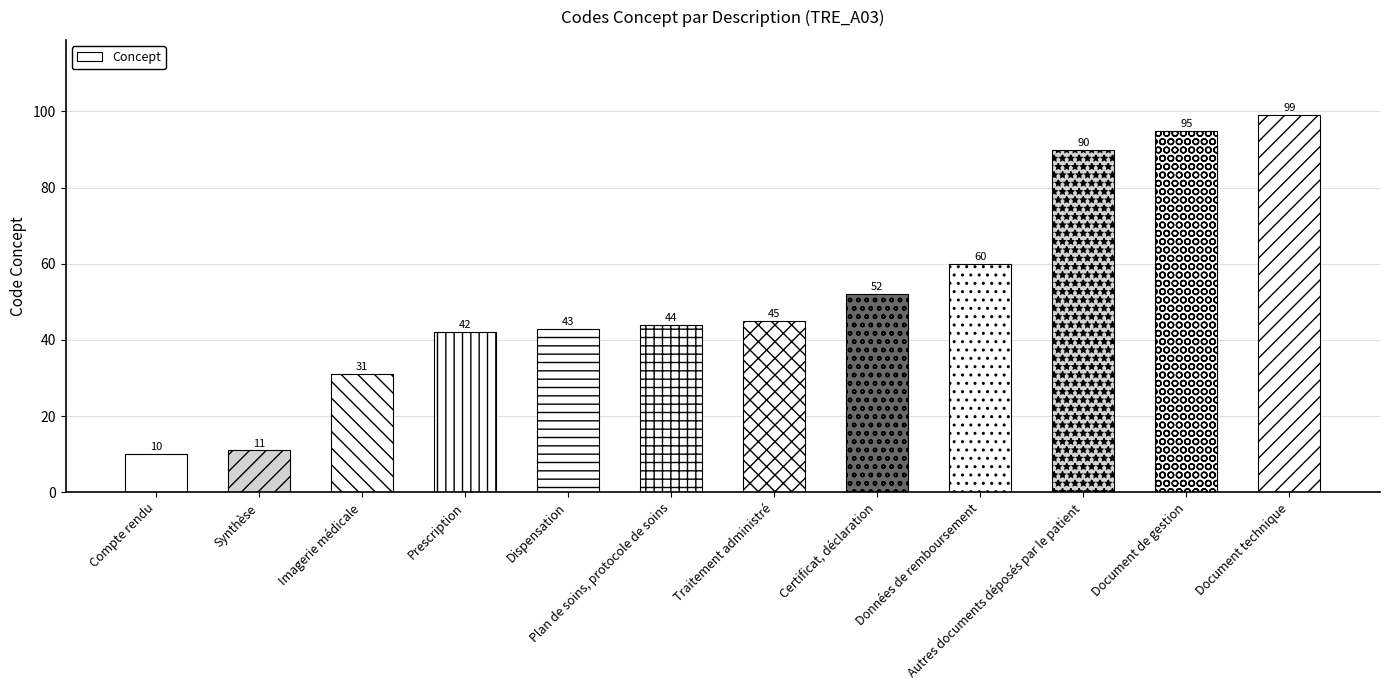

The value at Plan de soins, protocole de soins is 78. True or false?

False